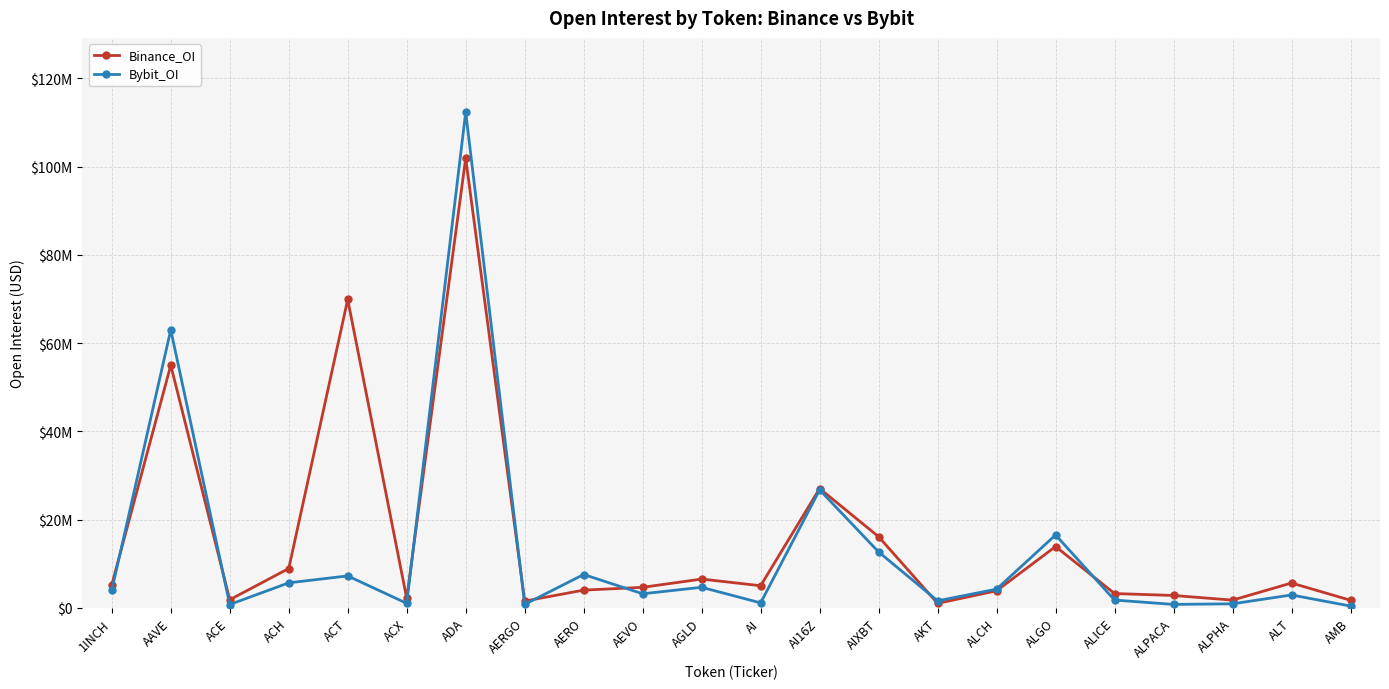

What is the label of the 8th point from the right?

AKT